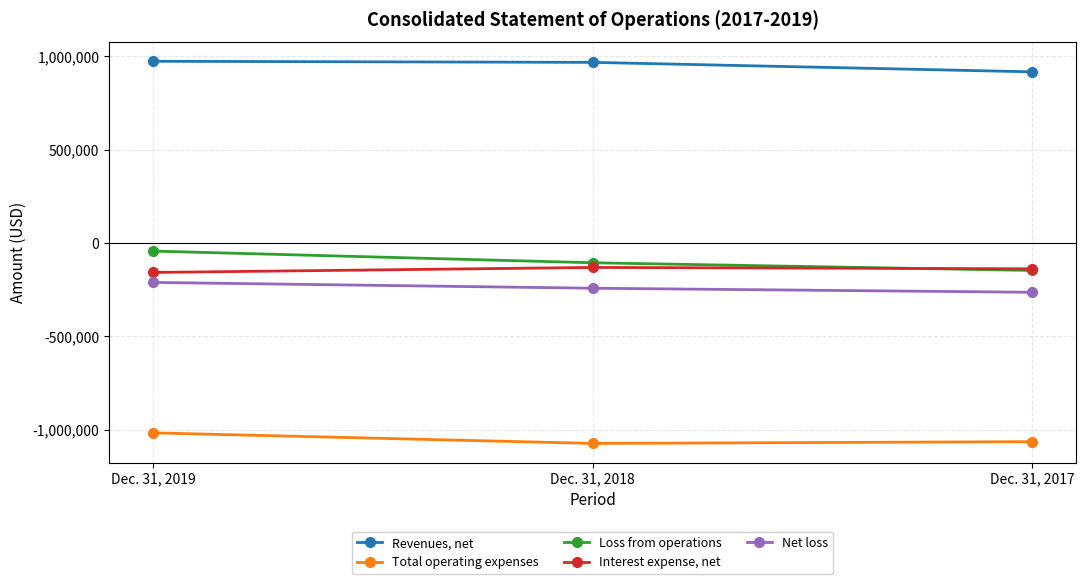

Is it true that Revenues, net equals 974345 at Dec. 31, 2019?

True